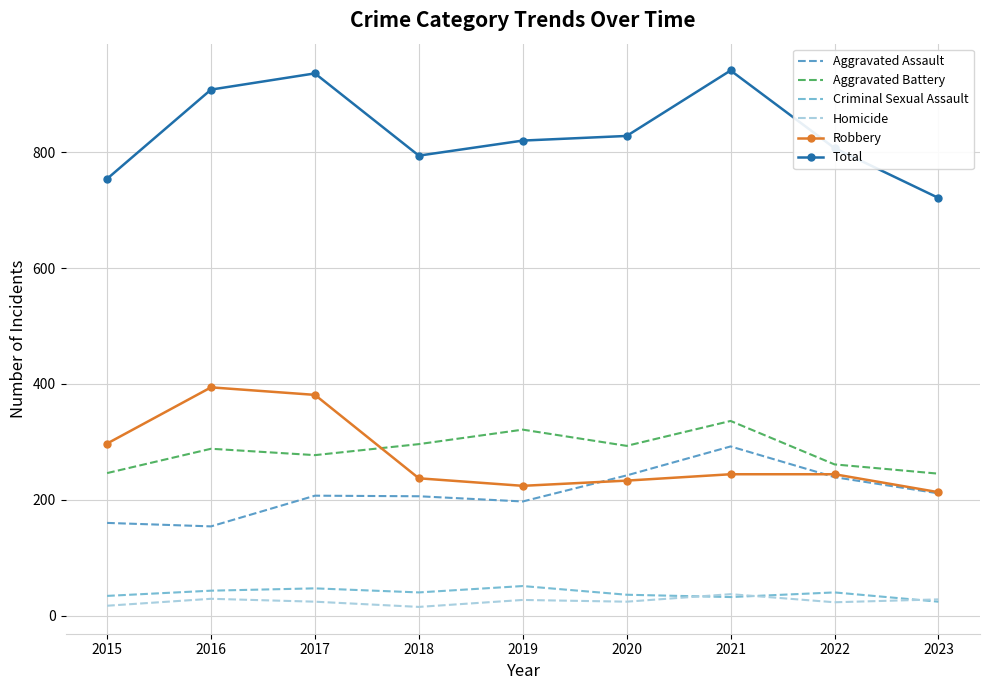

What is the average value of the Robbery series?

274